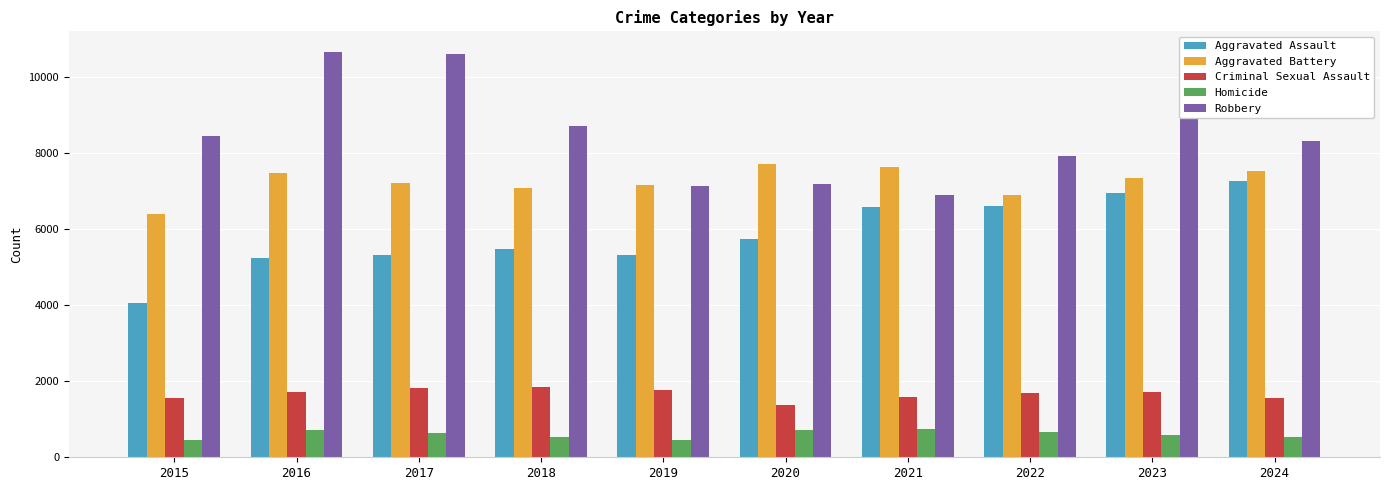

What is the sum of the Homicide values at 2020 and 2021?

1462